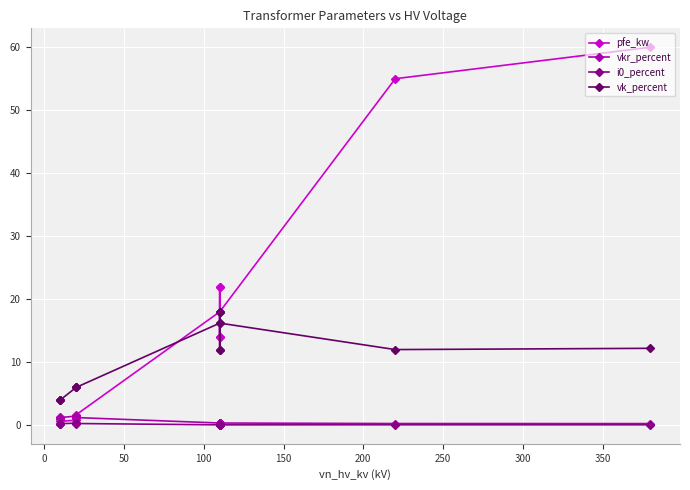

Reading right to left, transcribe all the data shown in this chart.

pfe_kw: 60.0	55.0	18.0	14.0	22.0	14.0	22.0	18.0	1.6	1.4	0.8	0.6	1.2	0.9
vkr_percent: 0.2	0.3	0.3	0.4	0.3	0.4	0.3	0.3	1.2	1.4	1.4	1.2	1.1	1.3
i0_percent: 0.1	0.1	0.1	0.1	0.0	0.1	0.0	0.1	0.3	0.3	0.3	0.2	0.2	0.2
vk_percent: 12.2	12.0	16.2	12.0	18.0	12.0	18.0	16.2	6.0	6.0	6.0	4.0	4.0	4.0